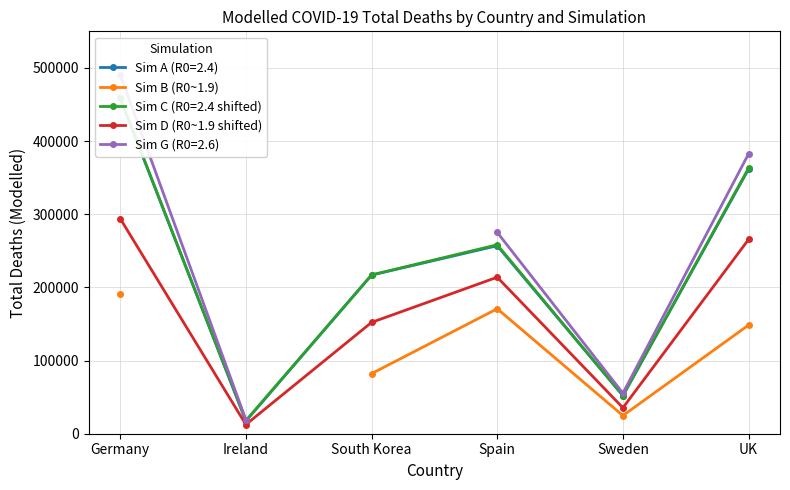

How many interior local peaks does the Sim B (R0~1.9) series have?

1